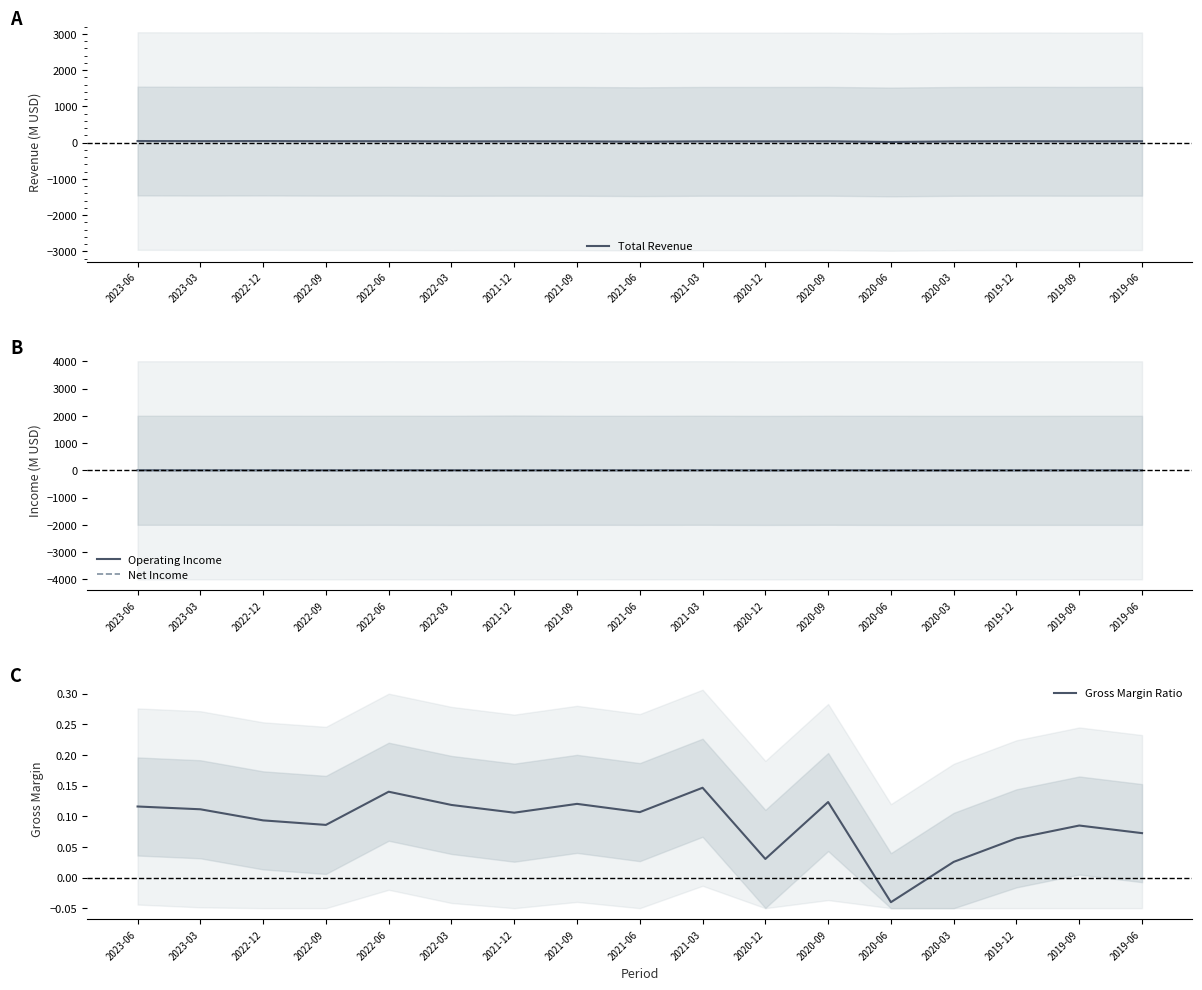

How many values in Operating Income are above zero?

10